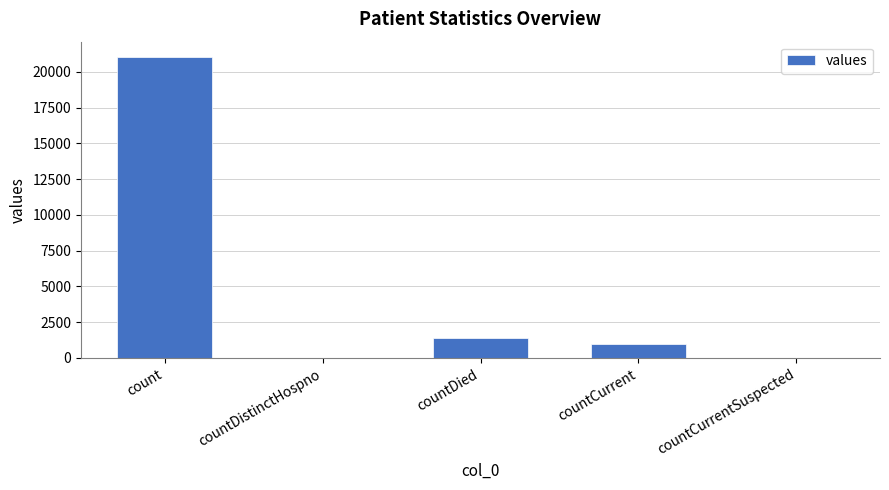

Reading left to right, what are all the values shown in this chart?

count=21050	countDistinctHospno=0	countDied=1405	countCurrent=1006	countCurrentSuspected=0